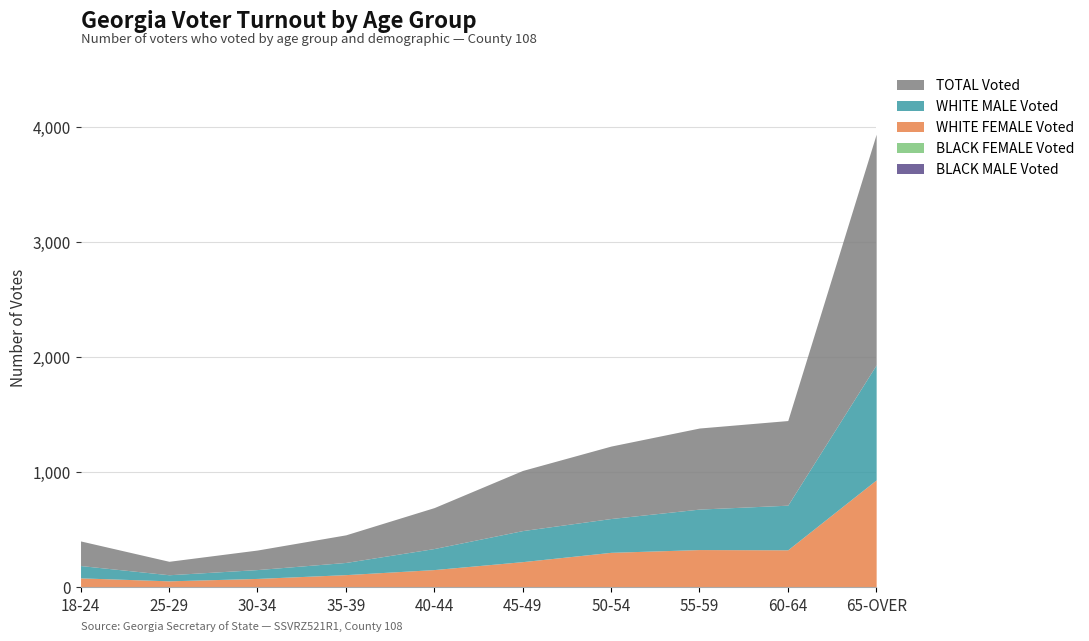

How many positive values does the BLACK FEMALE Voted series have?

5